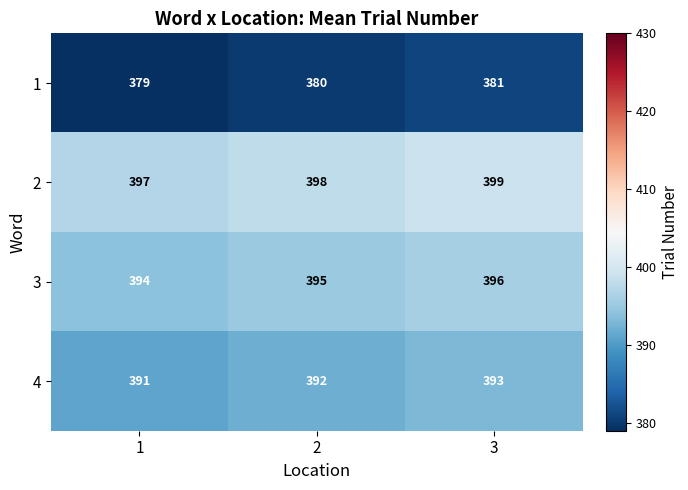

At which category is the sum across all series the highest?

3